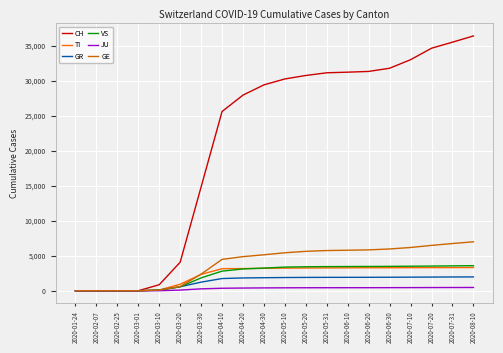

What are all the series names shown in the legend?

CH, TI, GR, VS, JU, GE